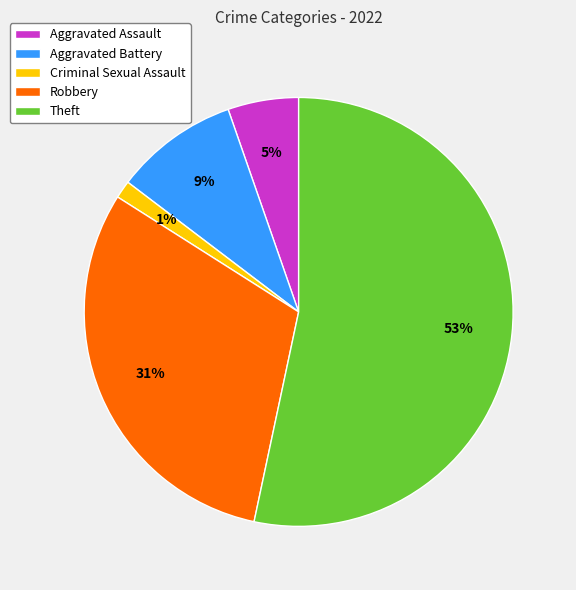

Do Aggravated Battery and Robbery together represent more than half of the pie?

No